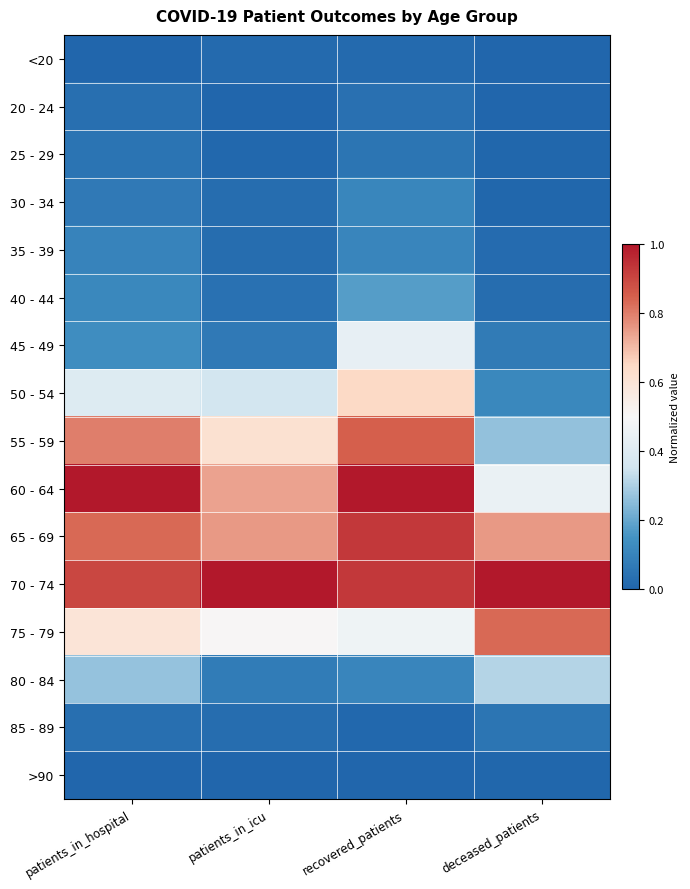

Reading left to right, list all the values displayed in this chart.

<20: patients_in_hospital=0.0	patients_in_icu=0.0	recovered_patients=0.0	deceased_patients=0.0
20 - 24: patients_in_hospital=0.0	patients_in_icu=0.0	recovered_patients=0.0	deceased_patients=0.0
25 - 29: patients_in_hospital=0.1	patients_in_icu=0.0	recovered_patients=0.1	deceased_patients=0.0
30 - 34: patients_in_hospital=0.1	patients_in_icu=0.0	recovered_patients=0.1	deceased_patients=0.0
35 - 39: patients_in_hospital=0.1	patients_in_icu=0.0	recovered_patients=0.1	deceased_patients=0.0
40 - 44: patients_in_hospital=0.1	patients_in_icu=0.0	recovered_patients=0.2	deceased_patients=0.0
45 - 49: patients_in_hospital=0.1	patients_in_icu=0.1	recovered_patients=0.4	deceased_patients=0.1
50 - 54: patients_in_hospital=0.4	patients_in_icu=0.4	recovered_patients=0.7	deceased_patients=0.1
55 - 59: patients_in_hospital=0.8	patients_in_icu=0.6	recovered_patients=0.8	deceased_patients=0.3
60 - 64: patients_in_hospital=1.0	patients_in_icu=0.7	recovered_patients=1.0	deceased_patients=0.5
65 - 69: patients_in_hospital=0.8	patients_in_icu=0.8	recovered_patients=0.9	deceased_patients=0.8
70 - 74: patients_in_hospital=0.9	patients_in_icu=1.0	recovered_patients=0.9	deceased_patients=1.0
75 - 79: patients_in_hospital=0.6	patients_in_icu=0.5	recovered_patients=0.5	deceased_patients=0.8
80 - 84: patients_in_hospital=0.3	patients_in_icu=0.1	recovered_patients=0.1	deceased_patients=0.3
85 - 89: patients_in_hospital=0.0	patients_in_icu=0.0	recovered_patients=0.0	deceased_patients=0.1
>90: patients_in_hospital=0.0	patients_in_icu=0.0	recovered_patients=0.0	deceased_patients=0.0